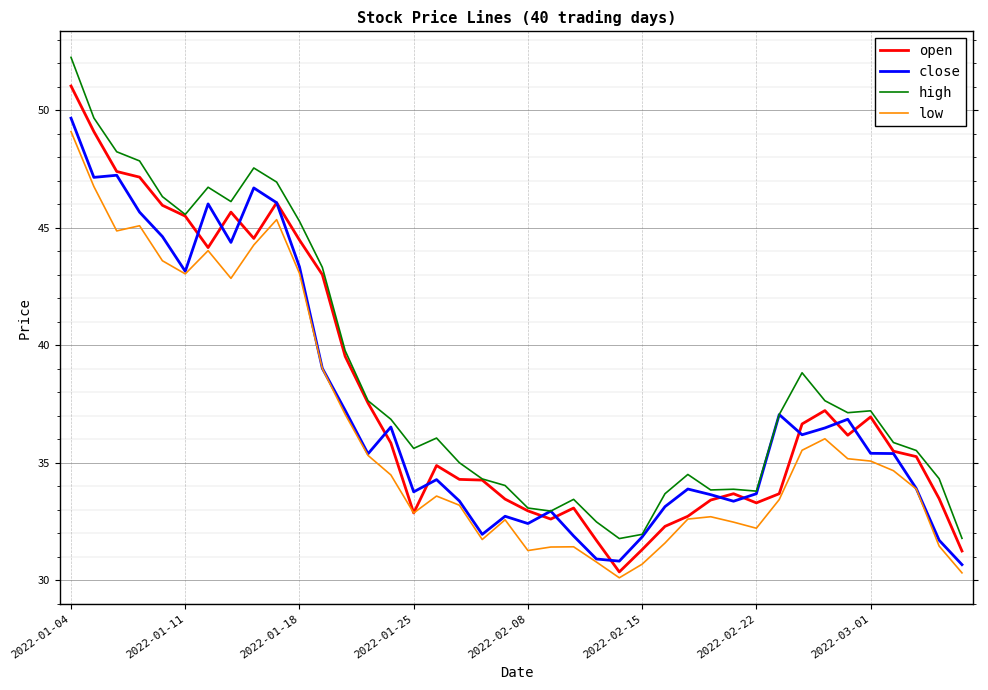

What is the maximum value shown in the chart?

52.3